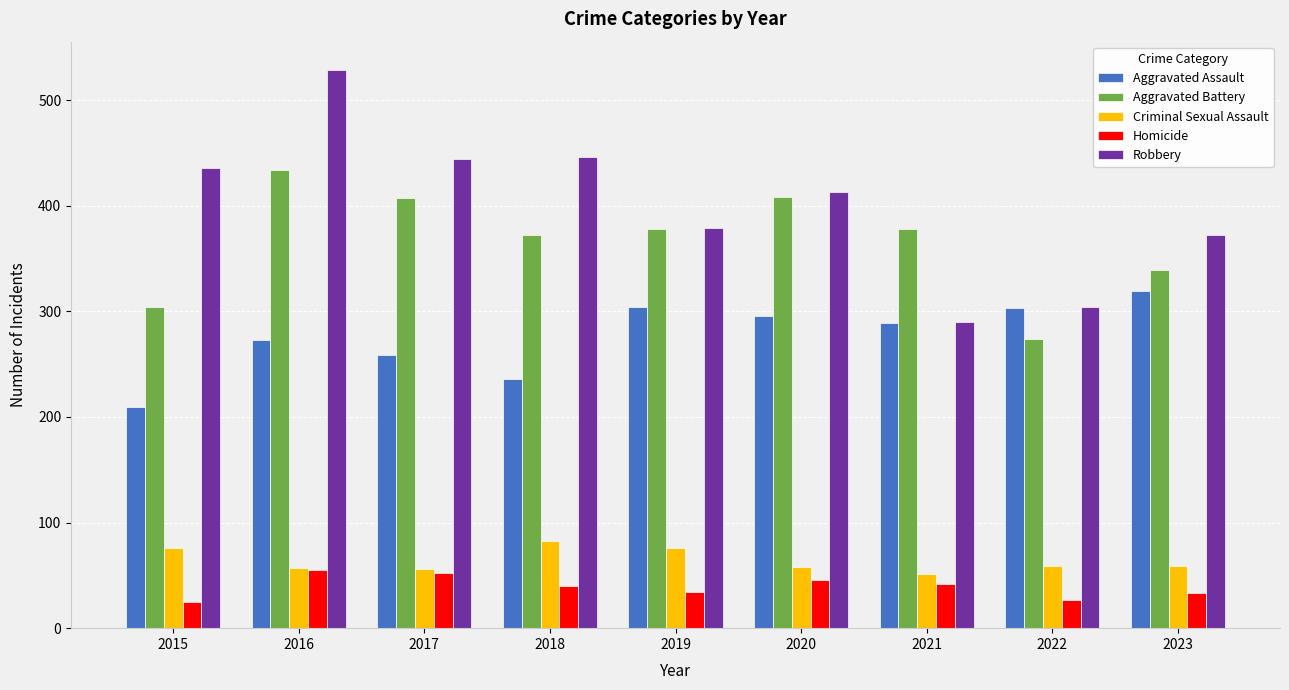

What is the difference between the maximum and minimum values in the Homicide series?

30